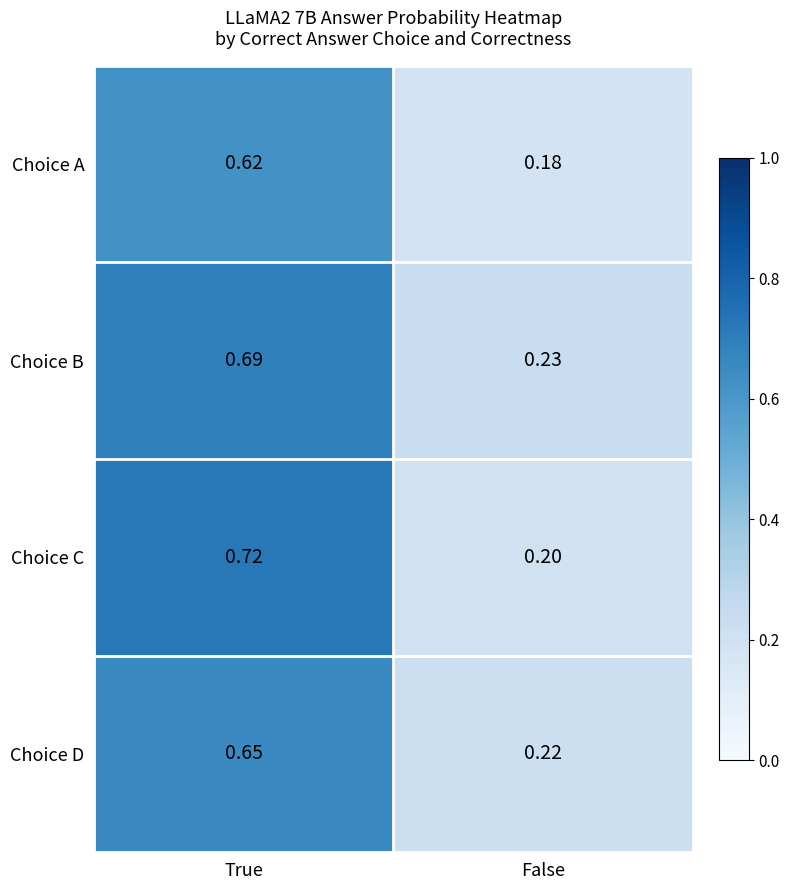

Which label corresponds to the smallest value in the chart?

False